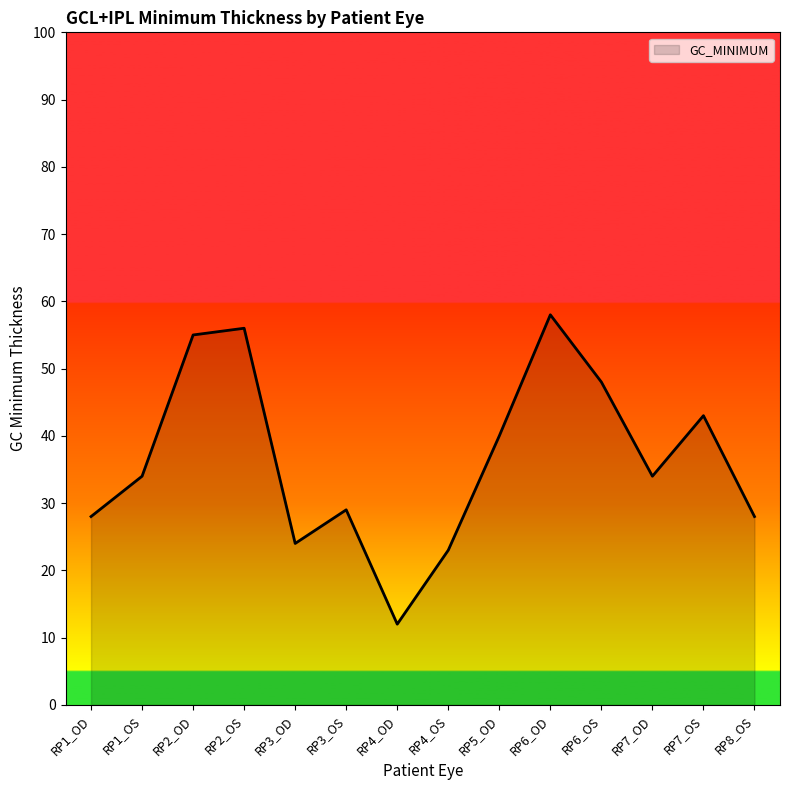

True or false: there are more than 0 points higher than both neighbors.

True